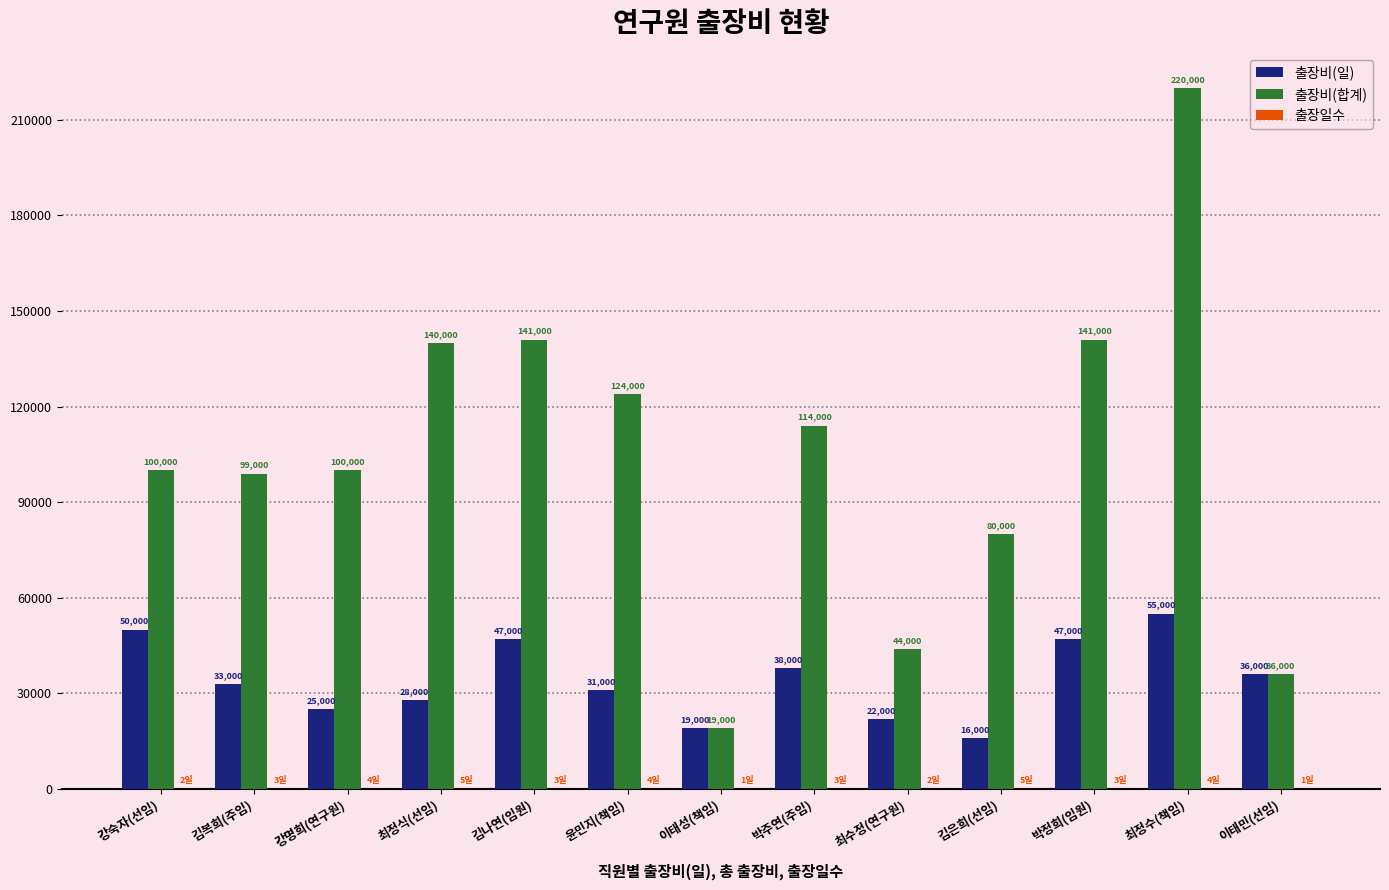

What is the total value across all series at 강명희(연구원)?

125004